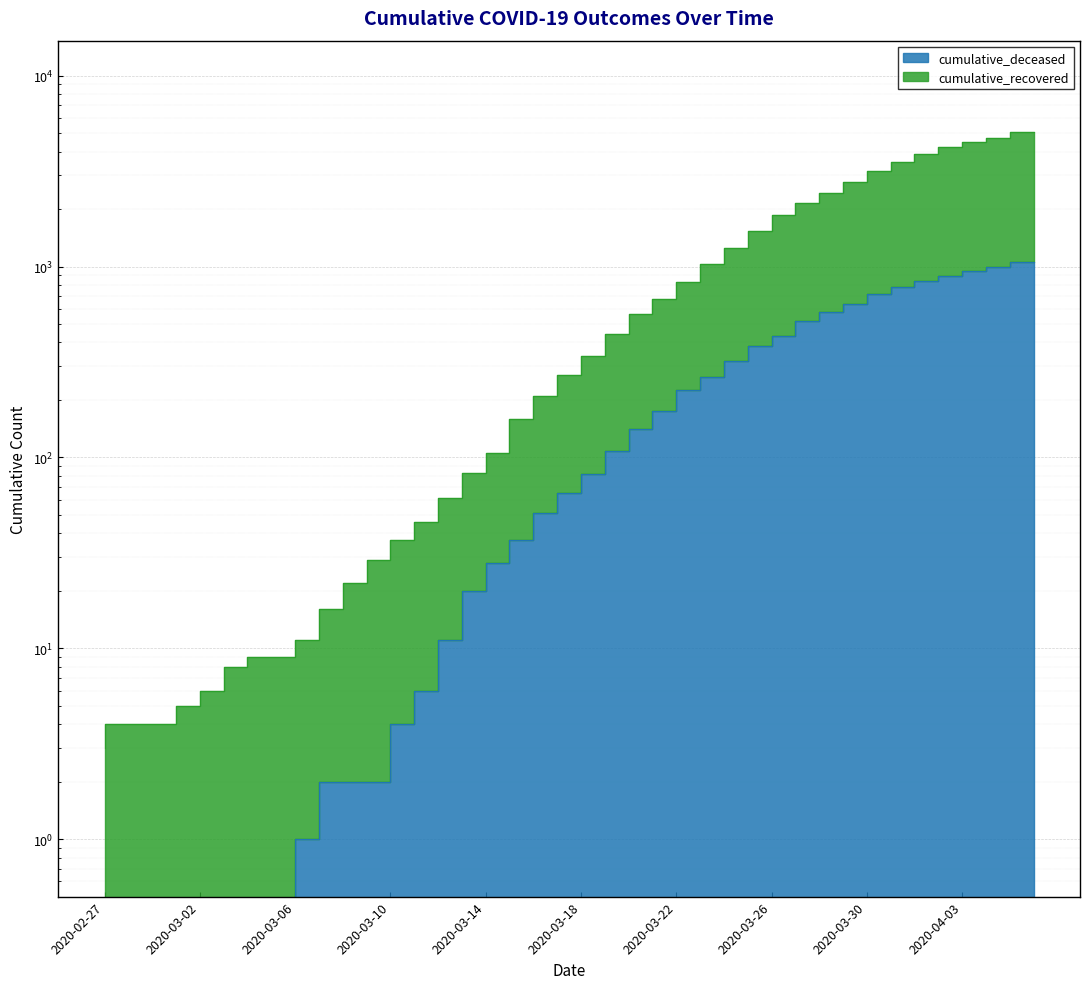

What is the total value across all series at 2020-04-05?

5723